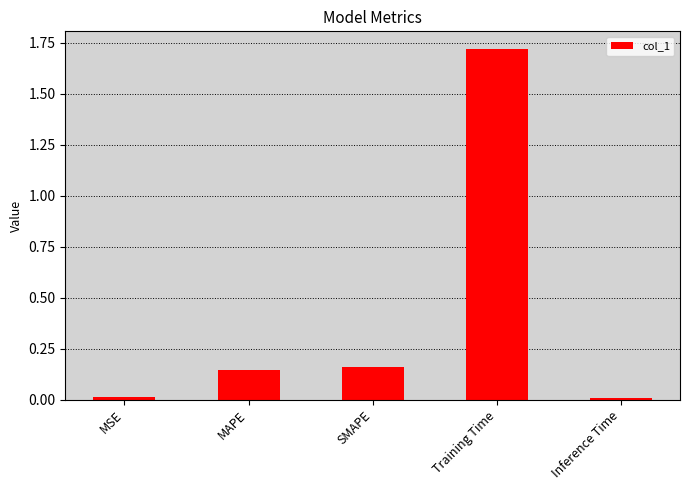

What is the sum of all values?

2.0